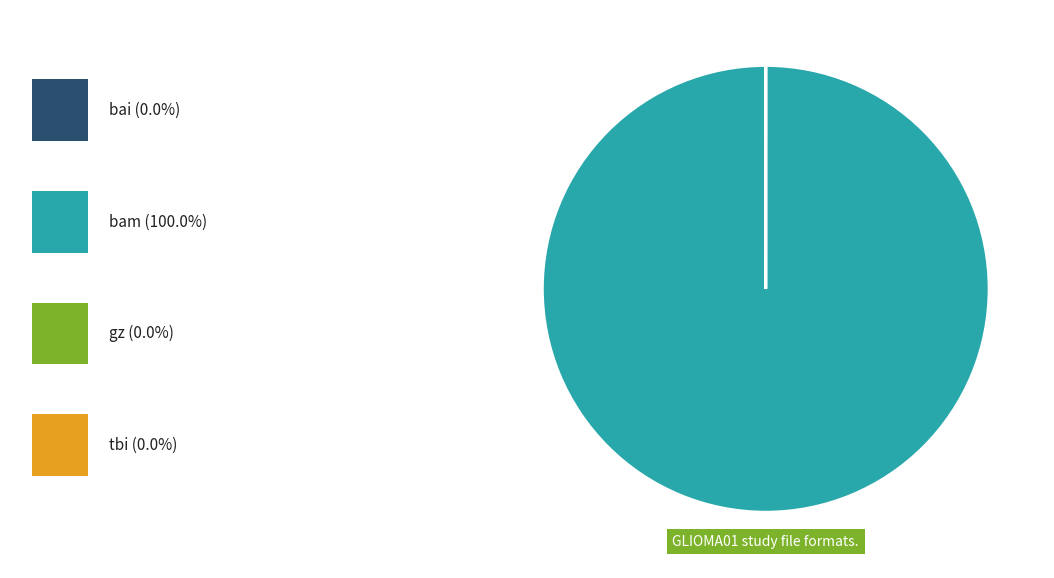

Is there any slice that represents more than half of the pie?

Yes